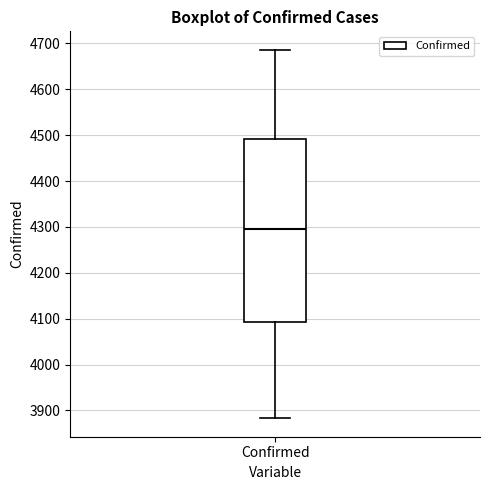

Read this box plot against the y-axis: the position of the median line, the range covered by the box, and the ends of both whiskers. The values are not printed on the chart, so give them approximately, as read against the axis.

median 4300, box 4090 to 4490, whiskers 3880 to 4690